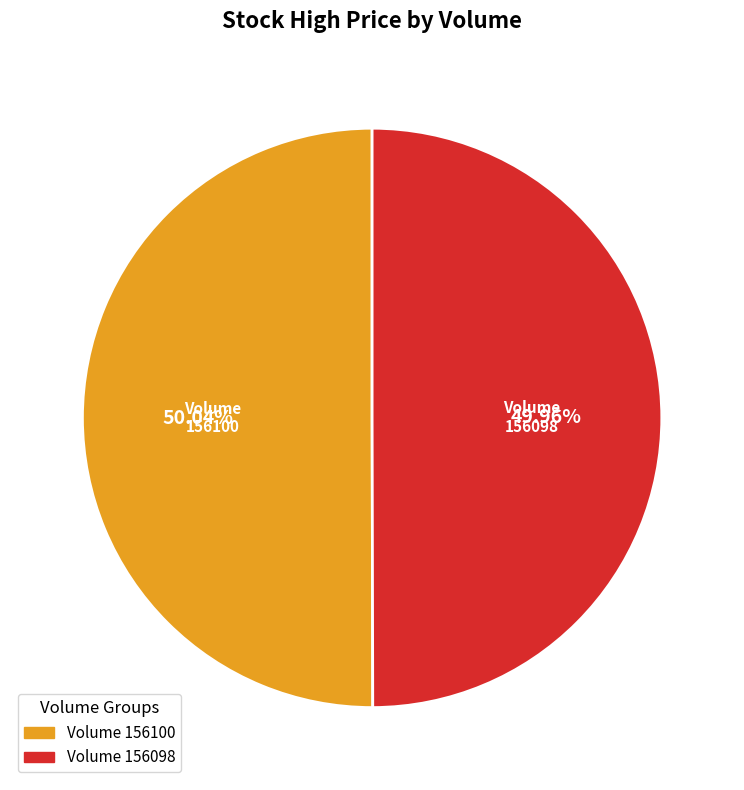

To the nearest percent, what is the average slice percentage?

50%